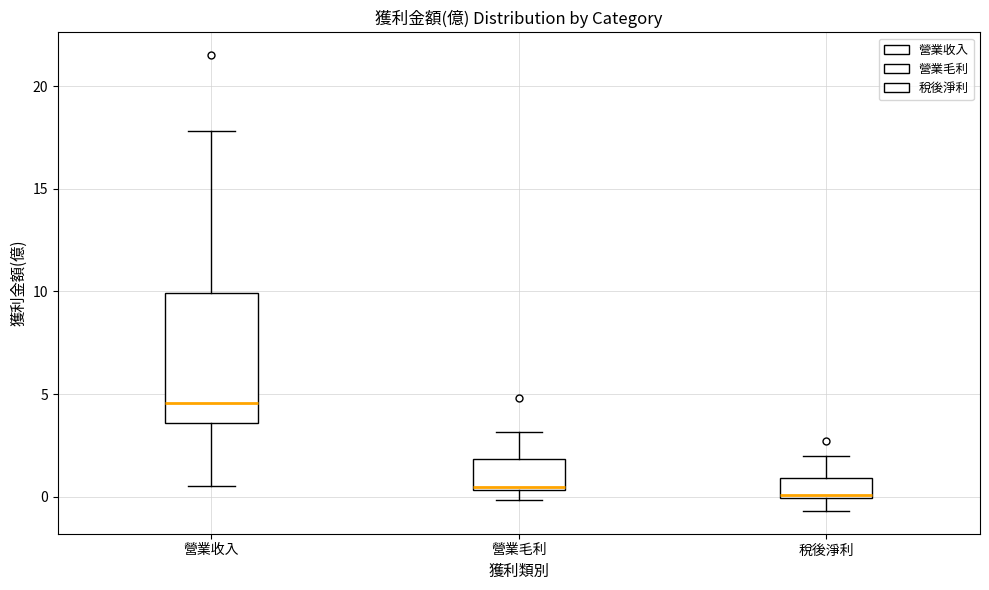

Reading left to right, read every box against the y-axis: the position of its median line, the range the box covers, and the ends of its whiskers. The values are not printed on the chart, so give them approximately, as read against the axis.

營業收入: median 4.5, box 3.5 to 10.0, whiskers 0.5 to 18.0
營業毛利: median 0.5, box 0.5 to 2.0, whiskers 0.0 to 3.0
稅後淨利: median 0.0 (just above the box's lower edge), box 0.0 to 1.0, whiskers -0.5 to 2.0